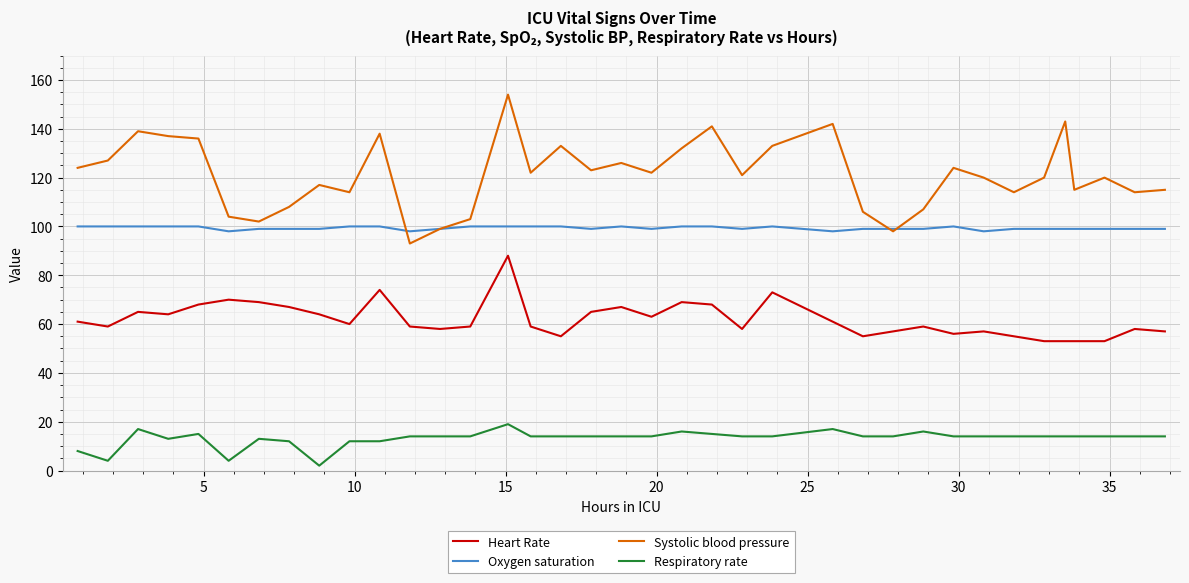

Which series has the largest range (max minus min)?

Systolic blood pressure